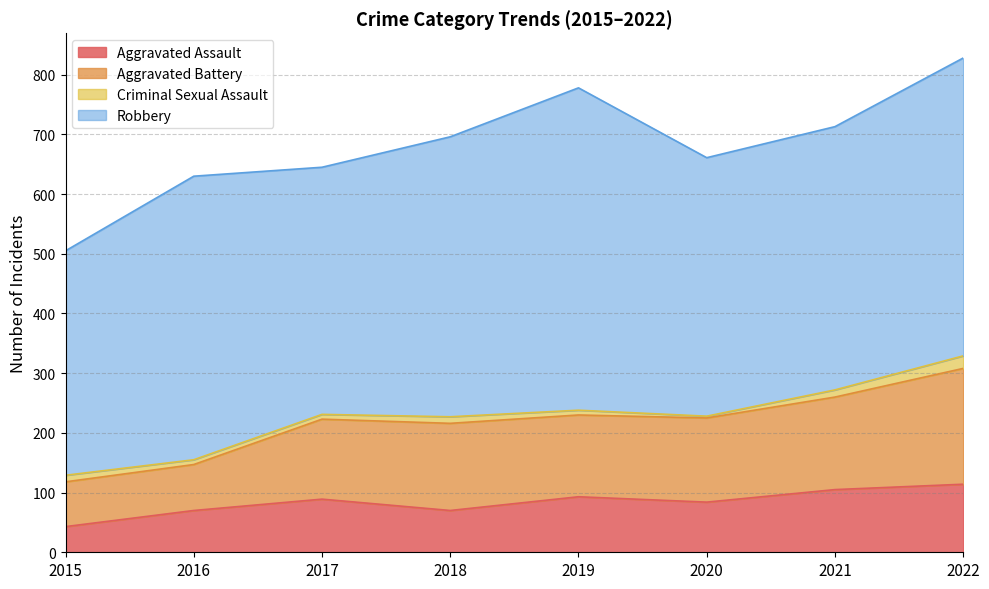

How many lines are shown in the chart?

4